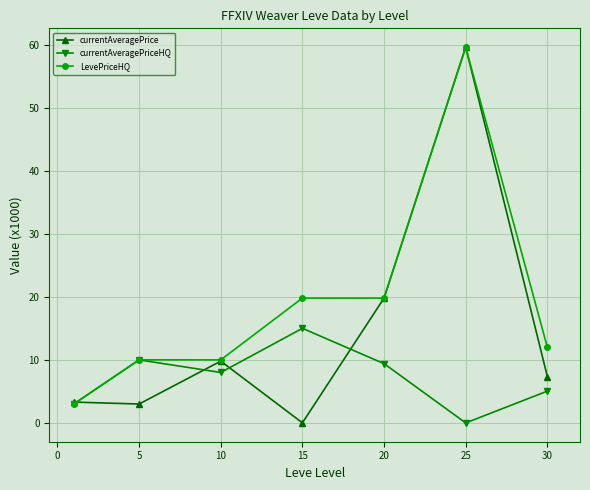

Which series has the largest range (max minus min)?

currentAveragePrice